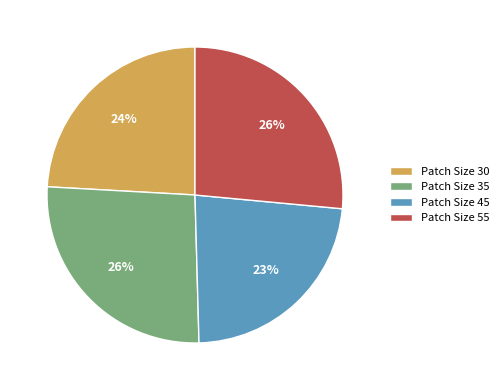

Is there a majority slice in this chart?

No